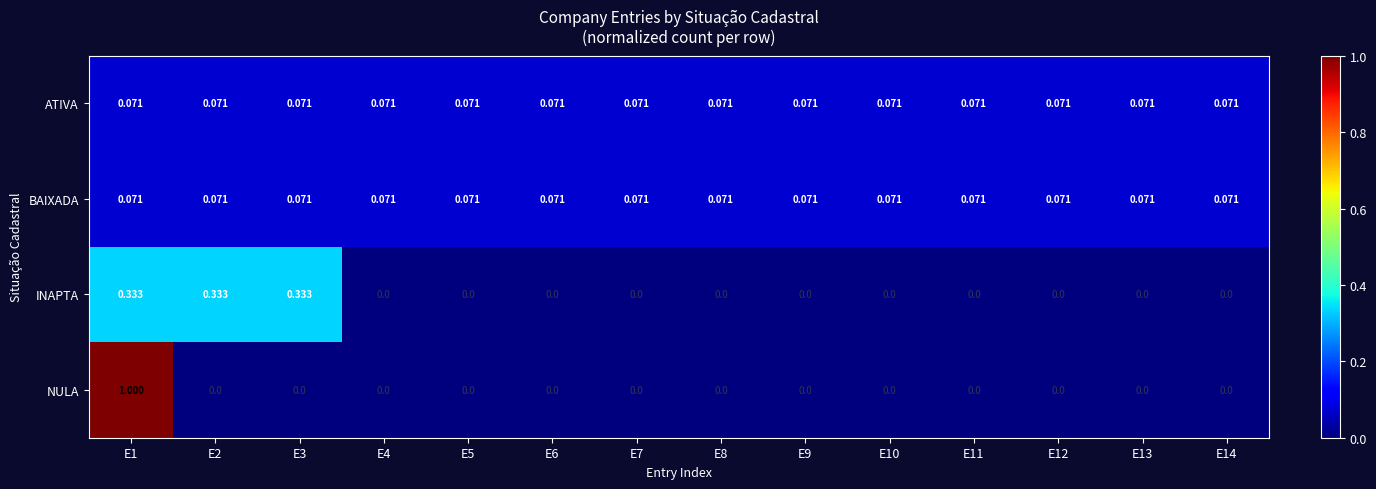

What is the spread (max minus min) of values at E1?

0.9